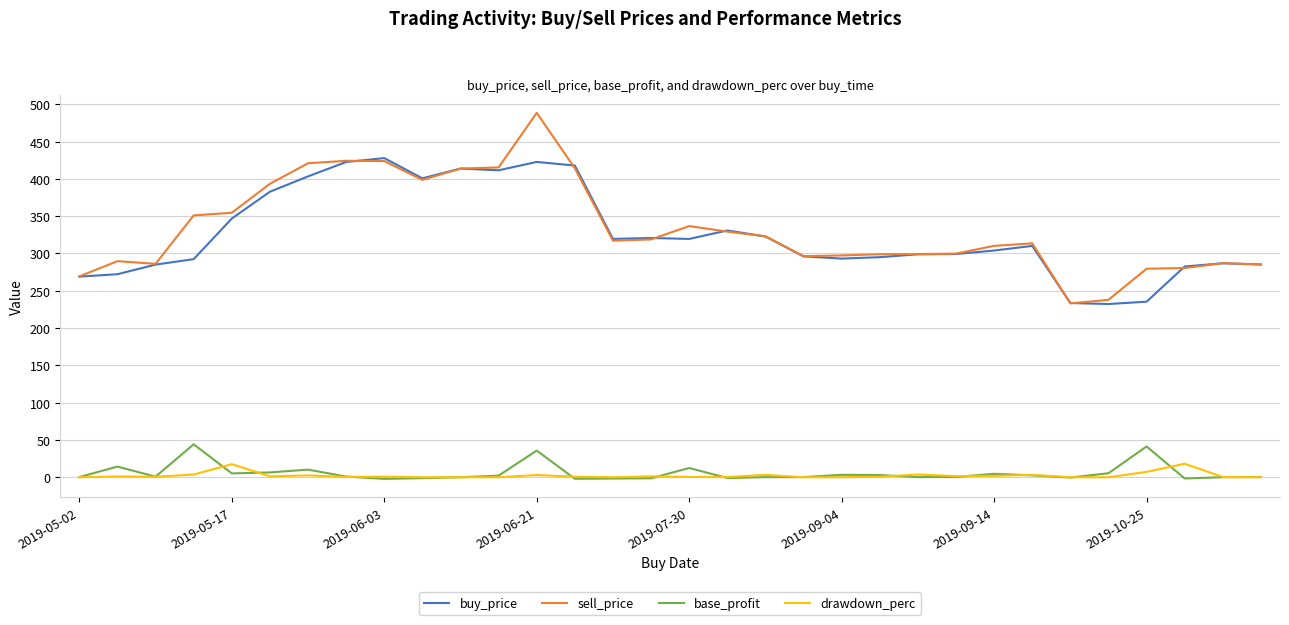

What is the lowest value of the base_profit series?

-2.2